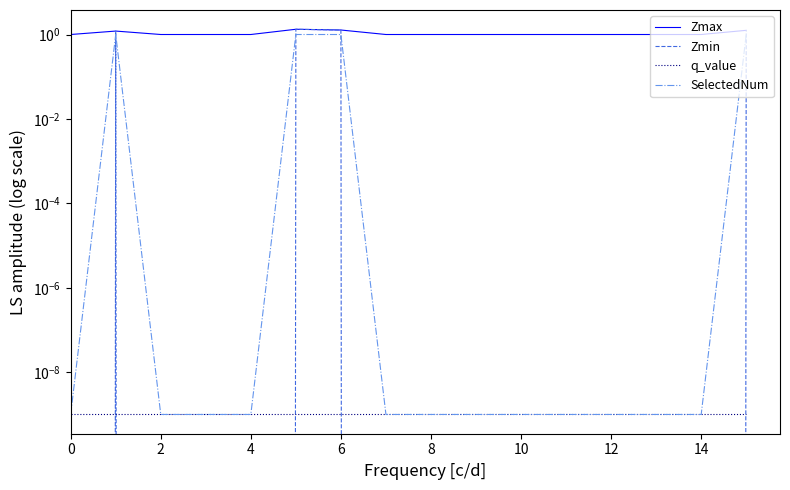

Is it true that q_value equals 0.0 at 2?

False